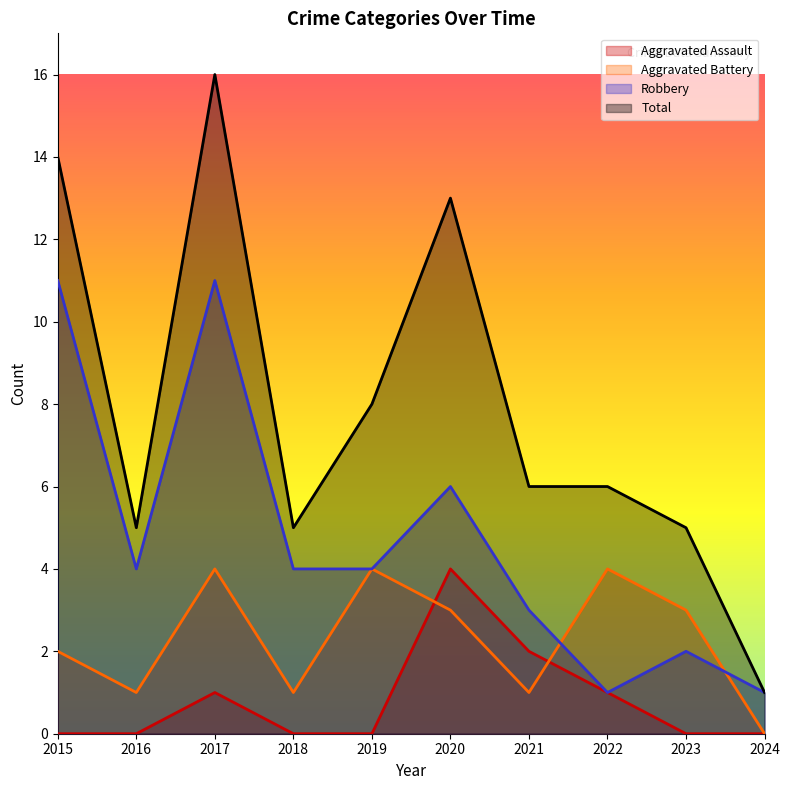

True or false: Aggravated Battery and Total cross at least once.

False